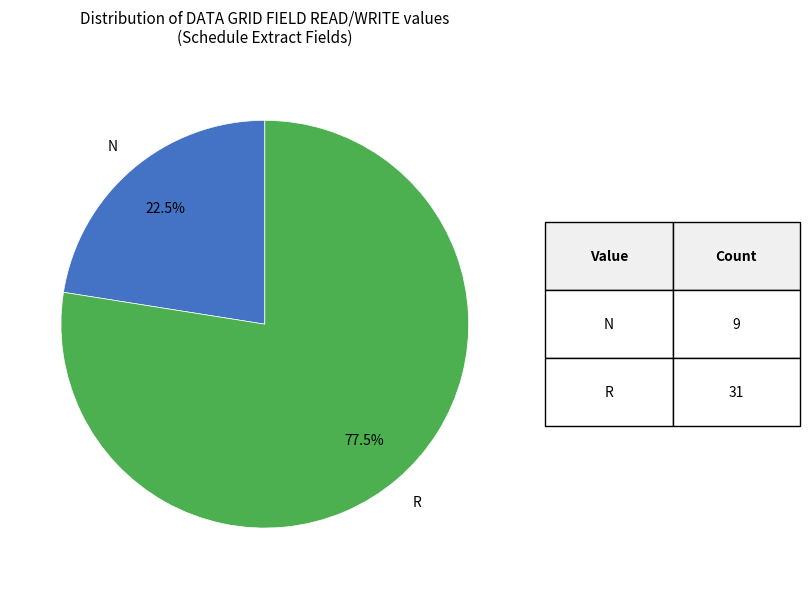

Does any single category account for the majority?

Yes